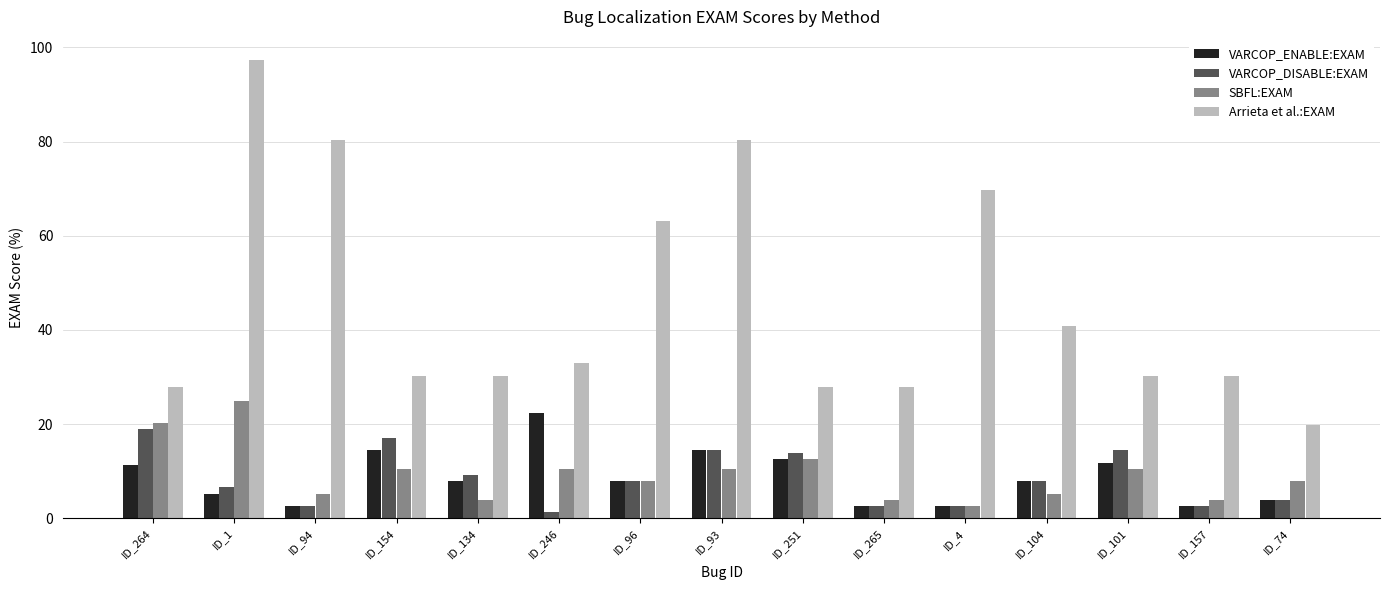

At which category does the chart reach its peak across all series?

ID_1